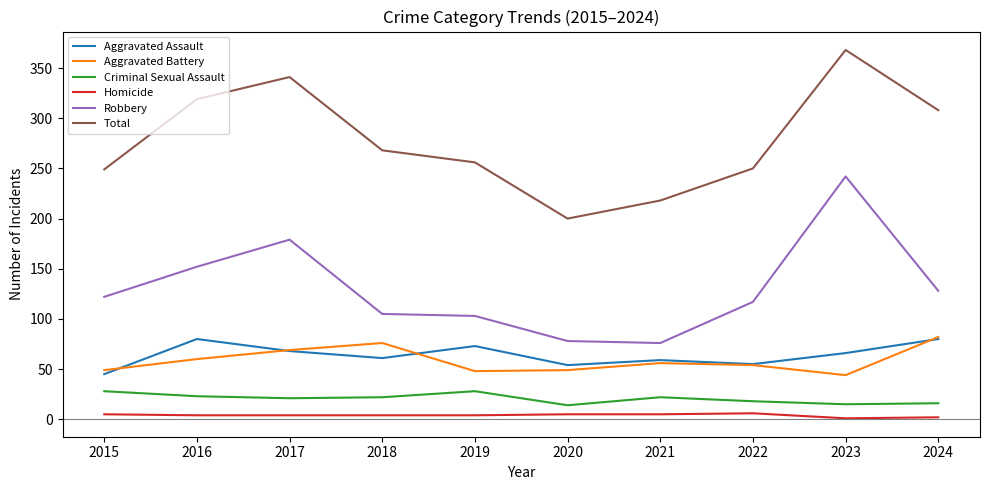

Is this an area chart (filled region under the line)?

No